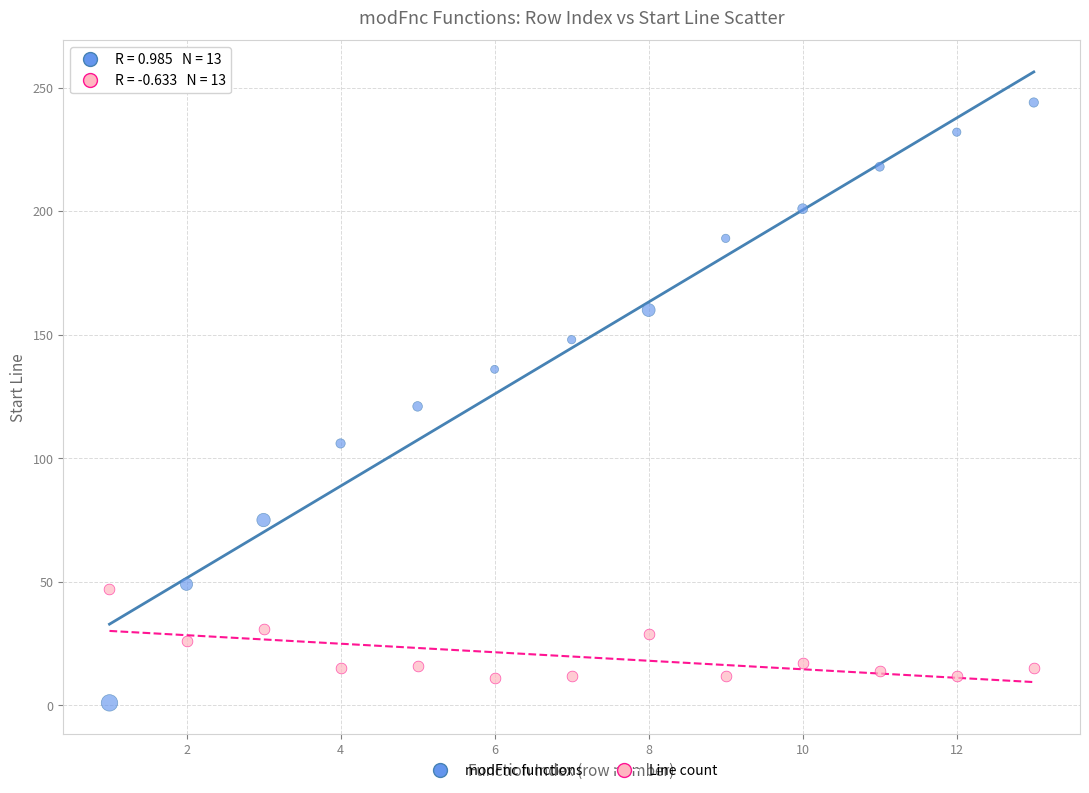

Which series reaches the maximum Y coordinate?

modFnc functions